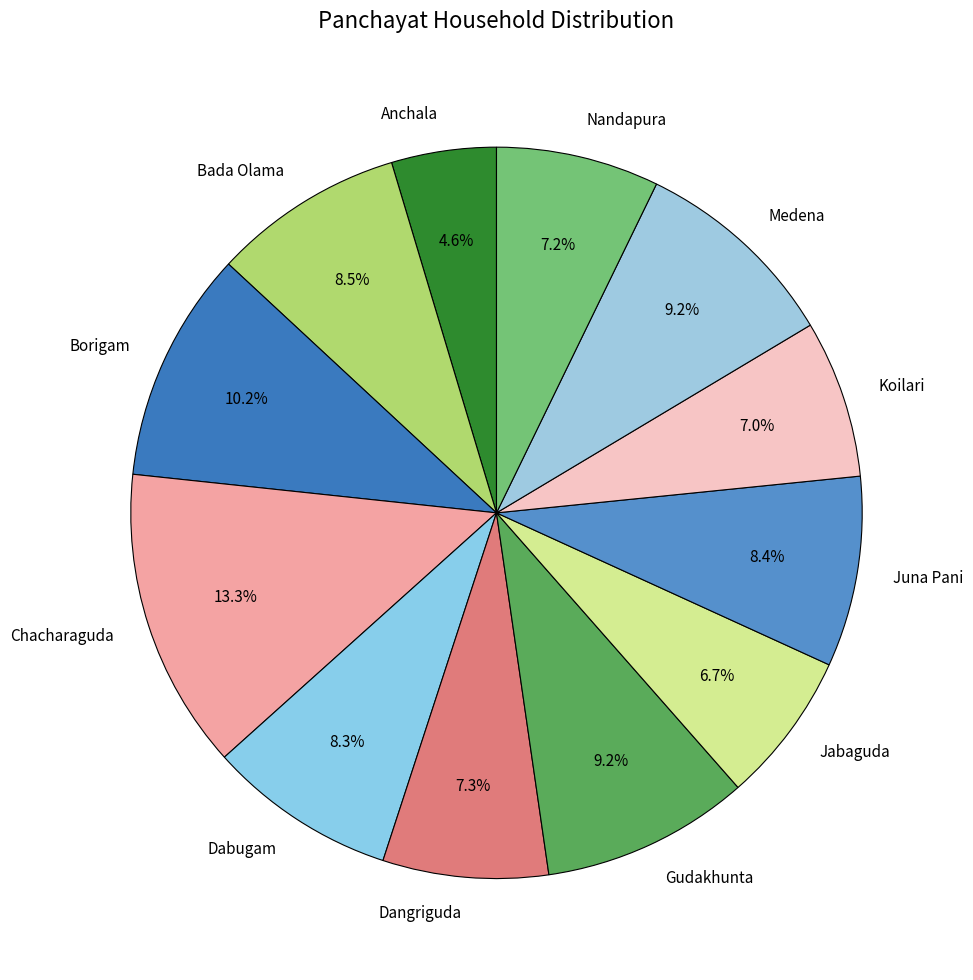

Does any single category account for the majority?

No